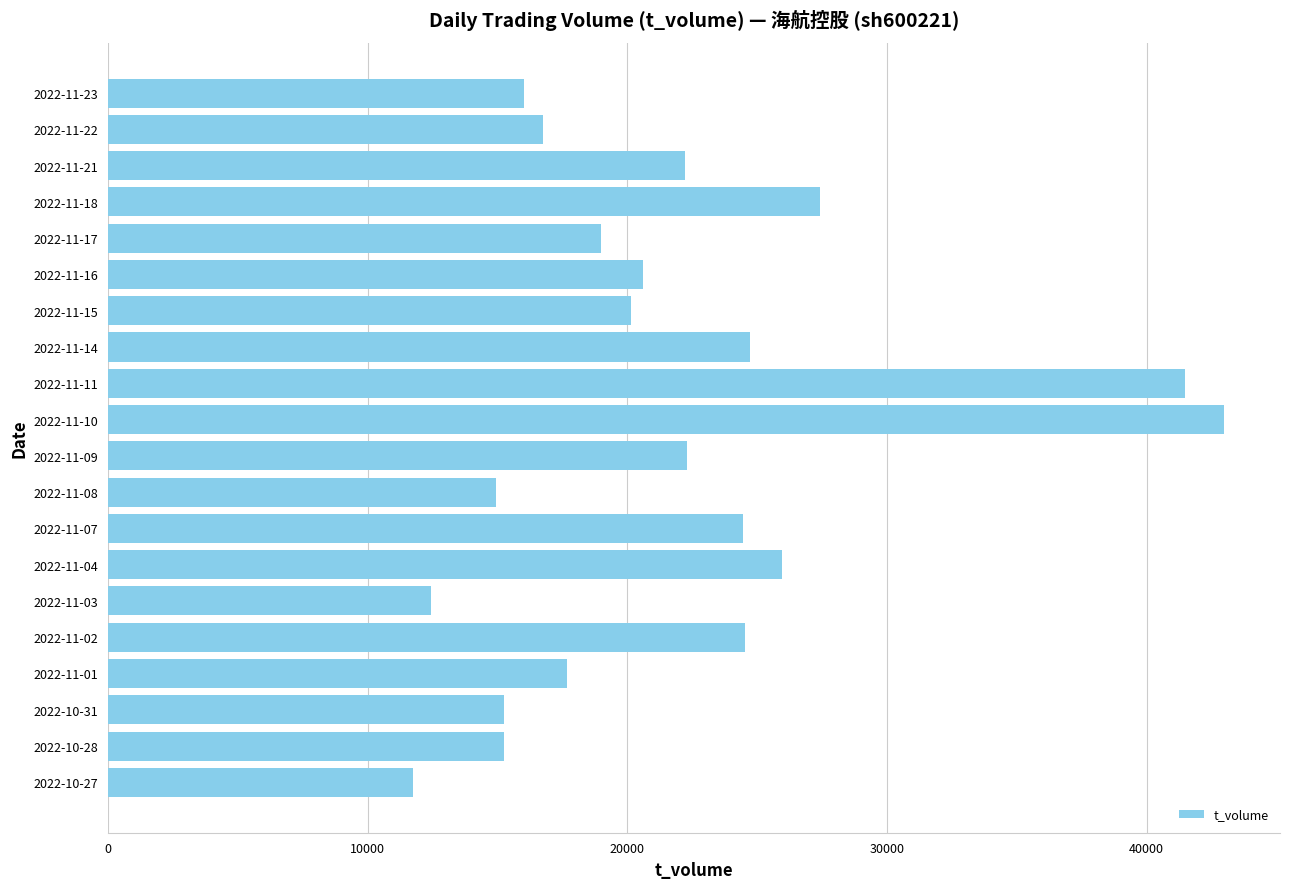

What value does the data have at 2022-11-10, to the nearest 100?

43000